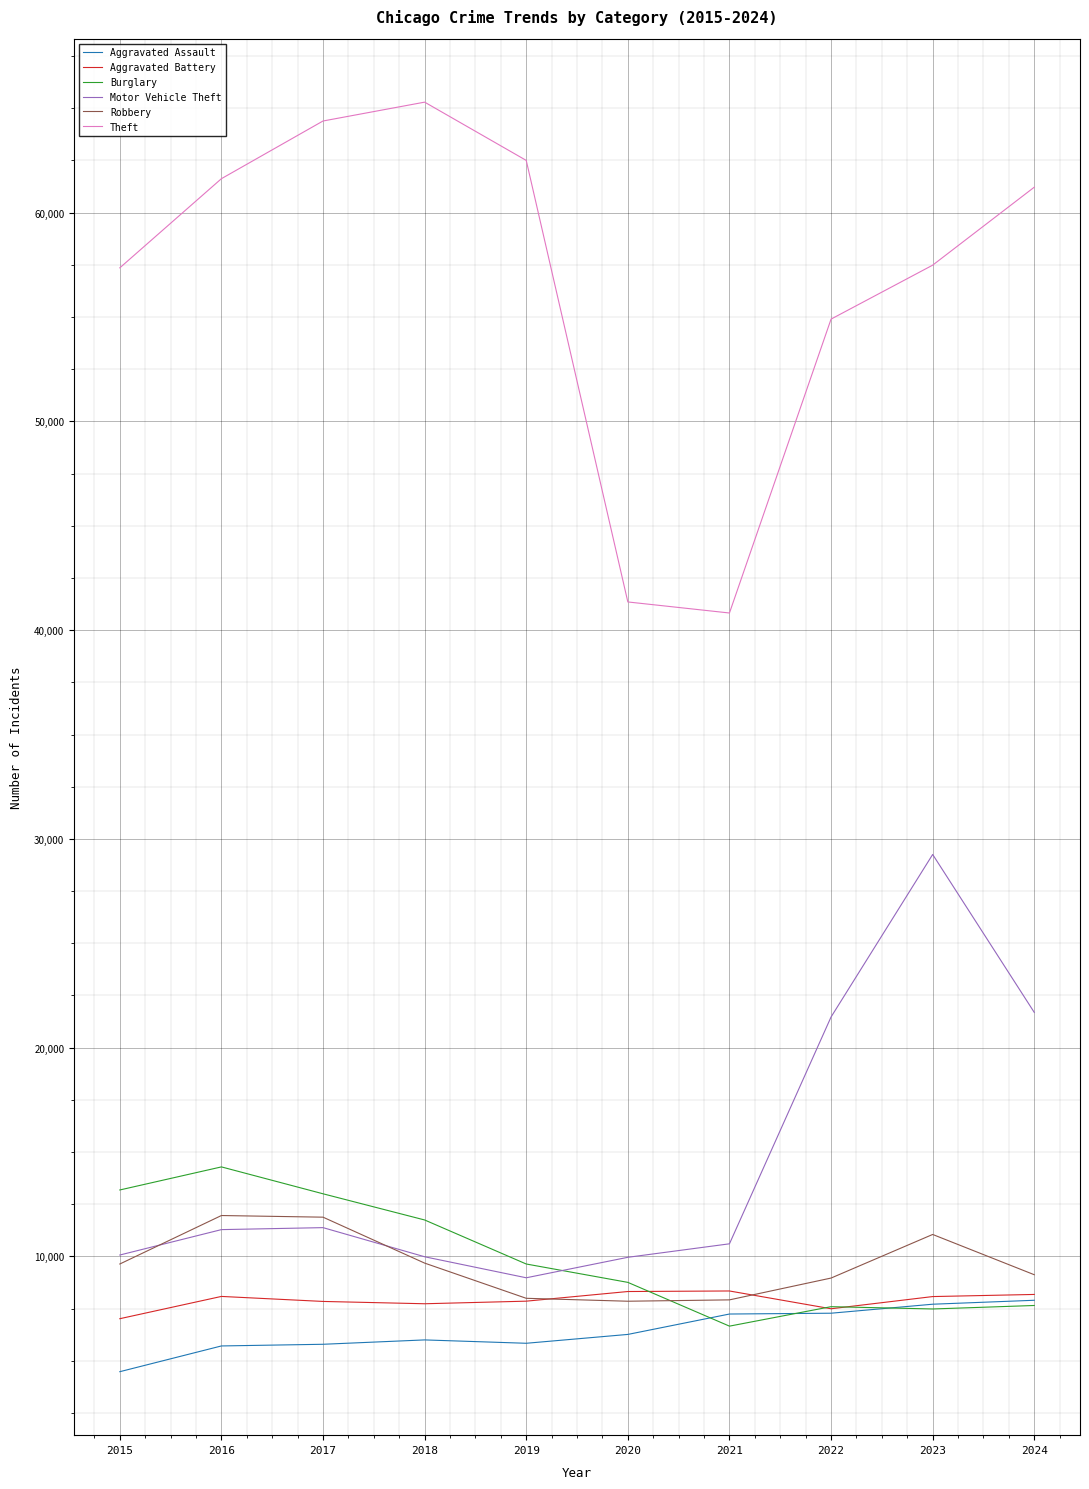

At 2016, list the series in order from largest to smallest.

Theft, Burglary, Robbery, Motor Vehicle Theft, Aggravated Battery, Aggravated Assault